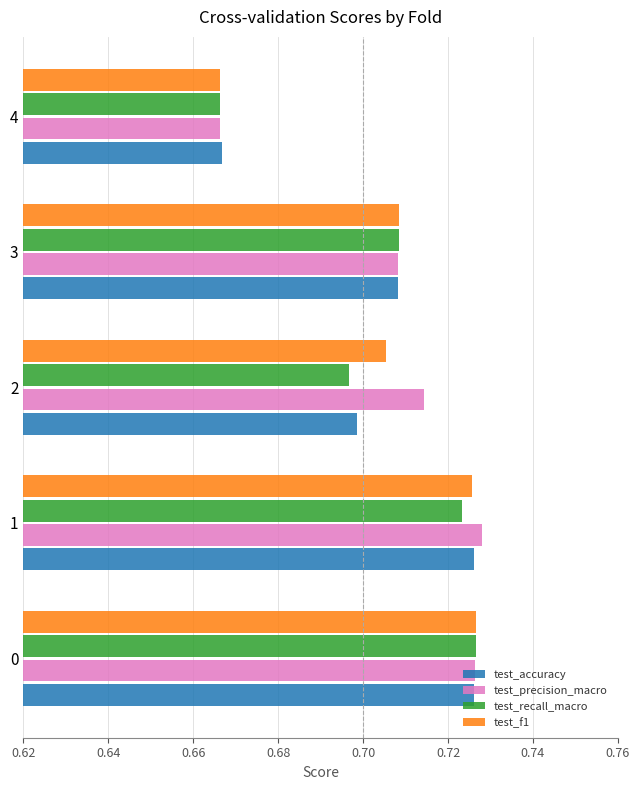

Between 1 and 3, which series saw the biggest shift?

test_precision_macro